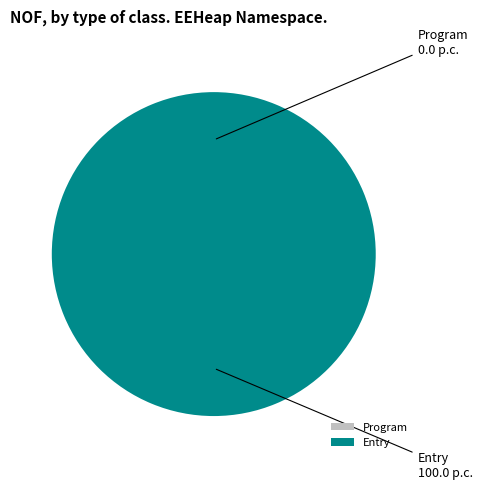

To the nearest percent, what is the combined percentage of Entry and Program?

100%